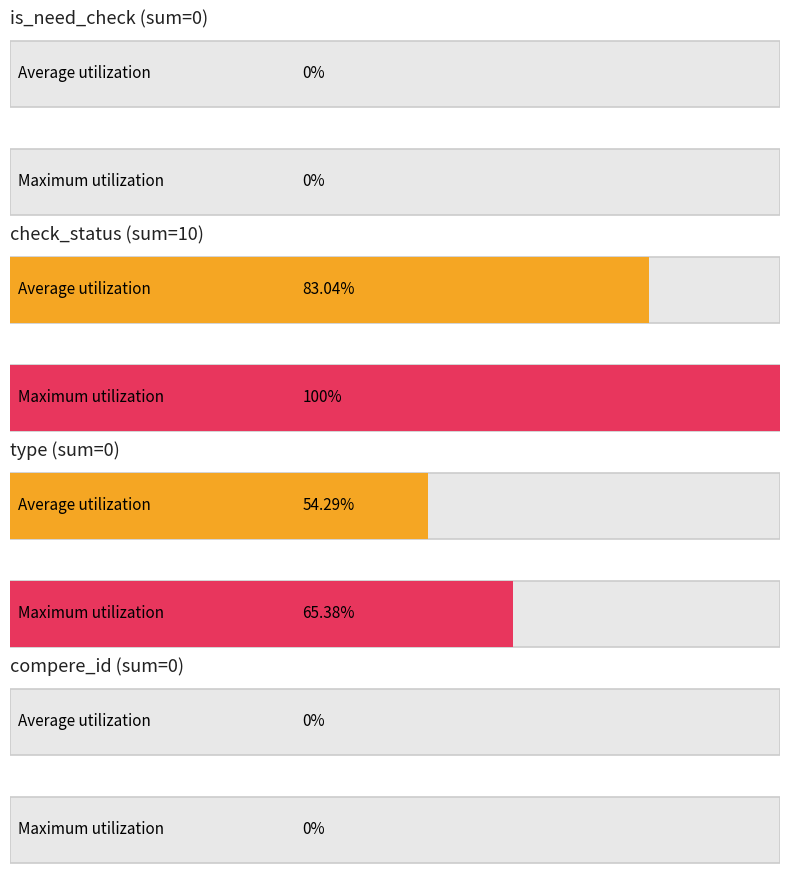

Is it true that check_status equals 2 at 1527382?

False